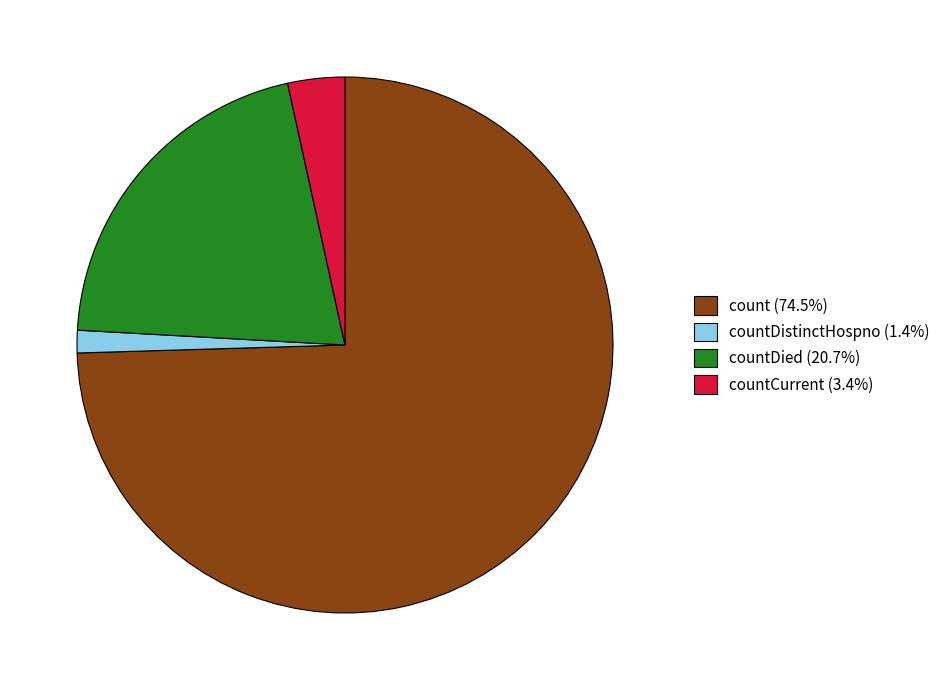

What is the ratio of the value at countDistinctHospno (1.4%) to the value at countCurrent (3.4%)?

0.4